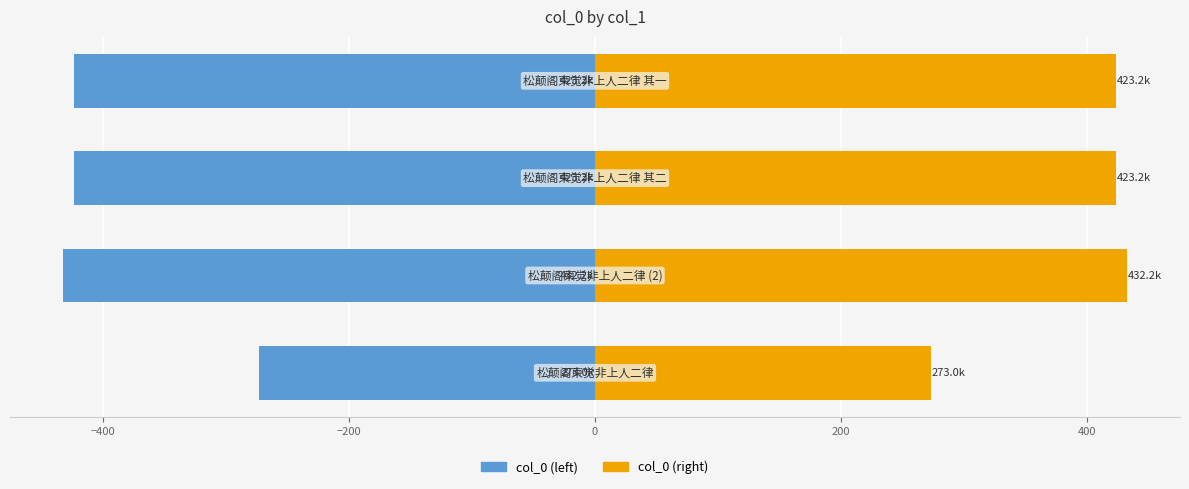

What is the difference between the second highest and minimum values in the col_0 (right) series?

150.3